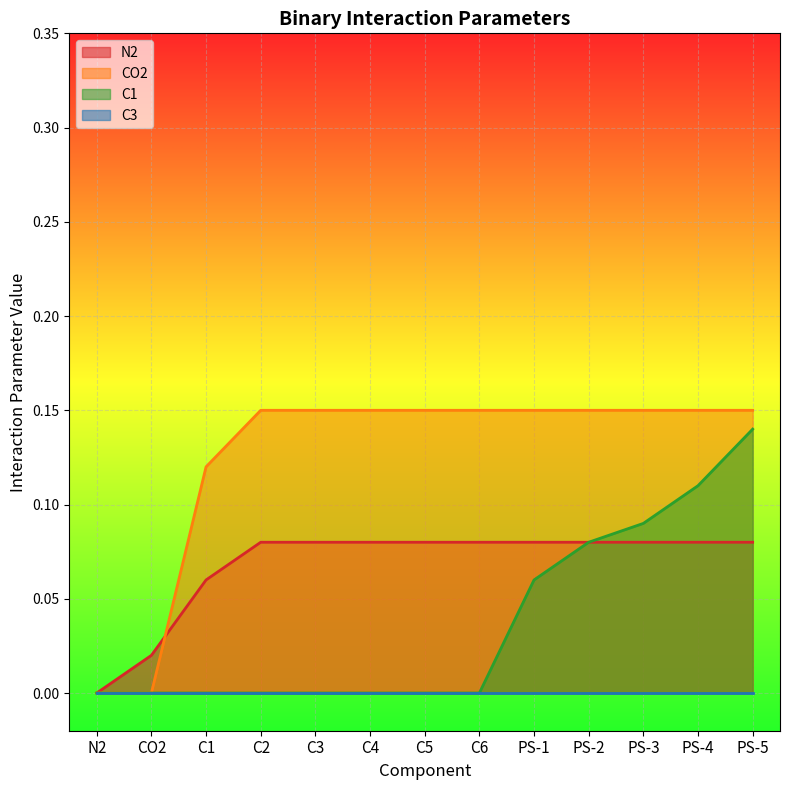

True or false: CO2 and C1 intersect in this chart.

False